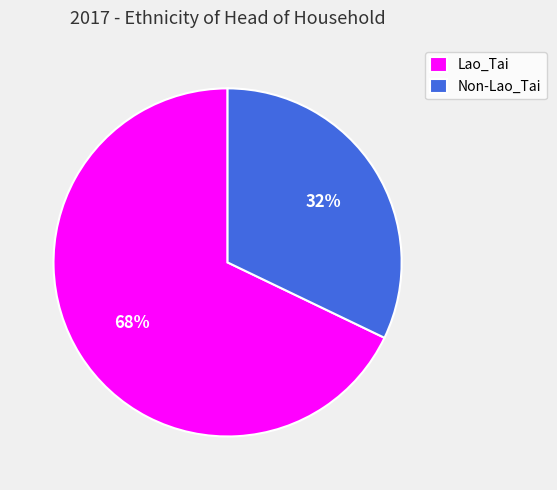

To the nearest percent, what is the difference between the Lao_Tai and Non-Lao_Tai slice percentages?

36%